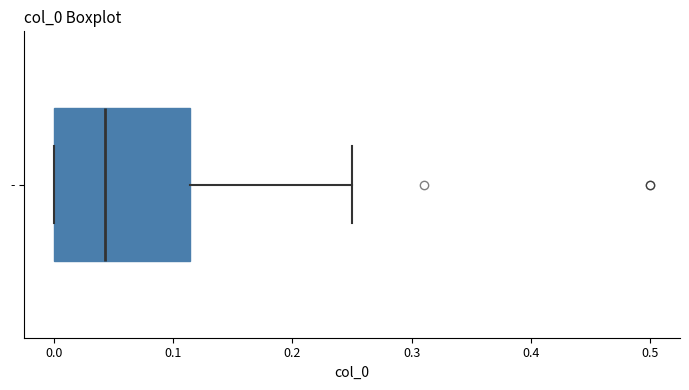

Read this box plot against the x-axis: the position of the median line, the range covered by the box, and the ends of both whiskers. The values are not printed on the chart, so give them approximately, as read against the axis.

median 0.04, box 0.00 to 0.11, whiskers 0.00 to 0.25